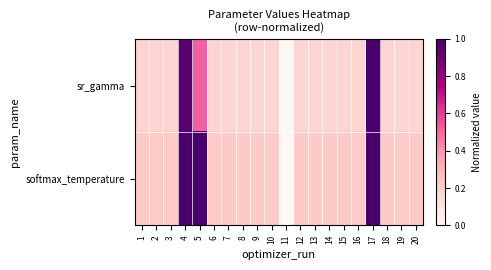

List the series in order of their peak value, lowest first.

sr_gamma, softmax_temperature